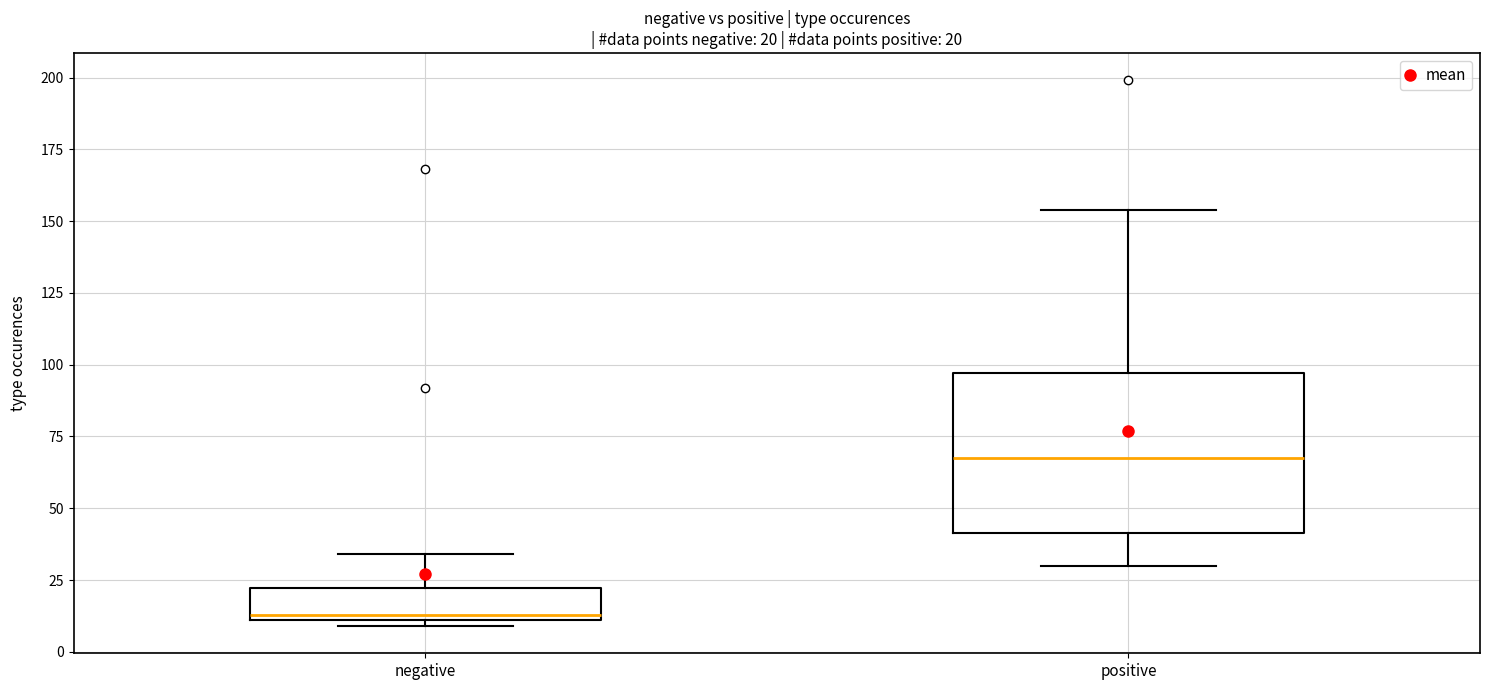

Which box has the highest median line?

positive